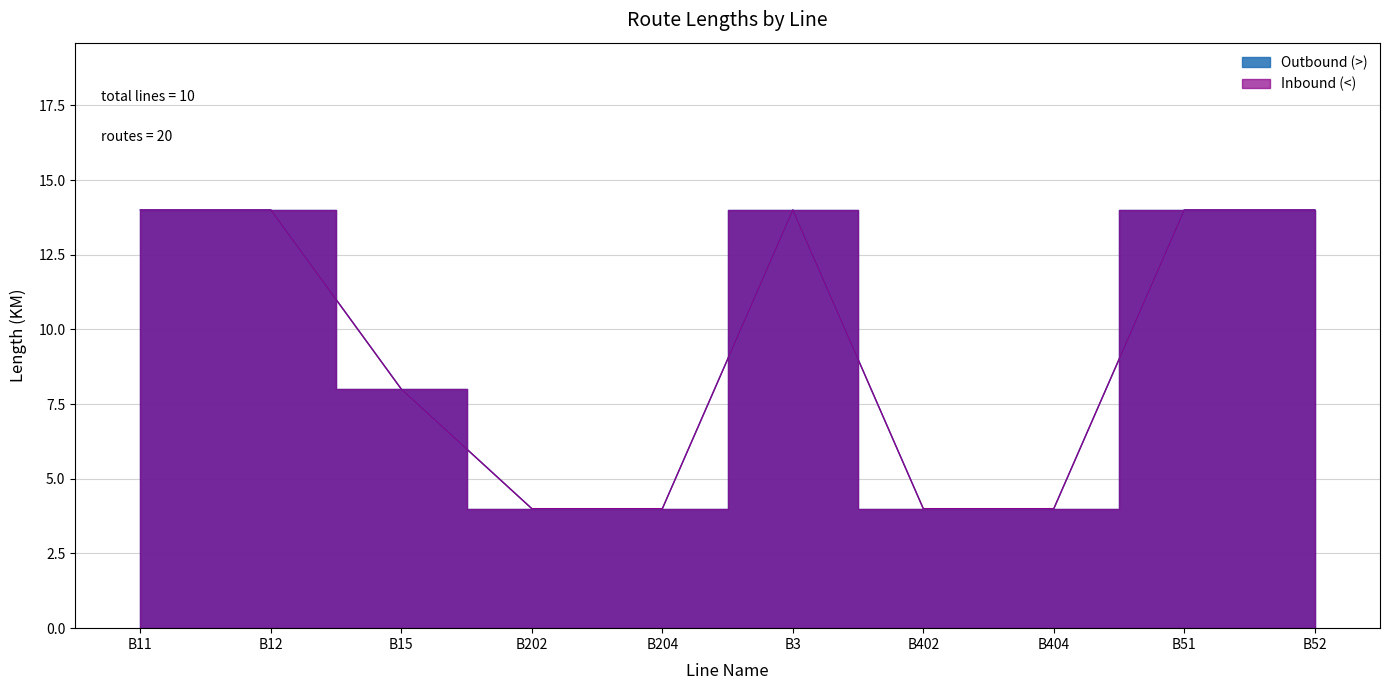

What is the lowest value of the Inbound (<) series?

4